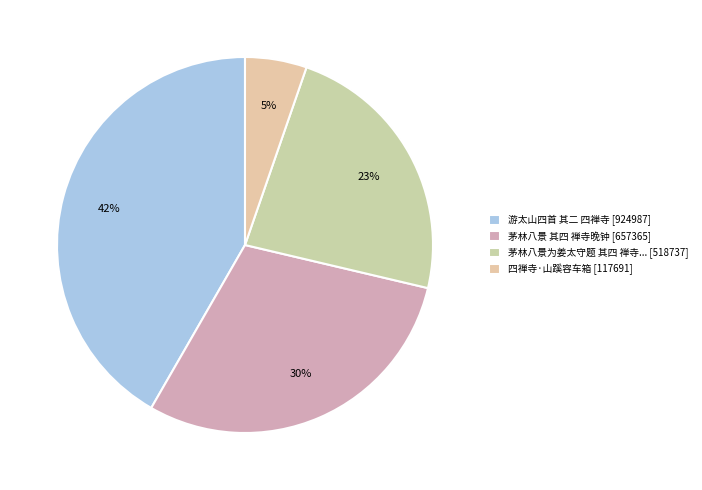

How many slices are in this pie chart?

4